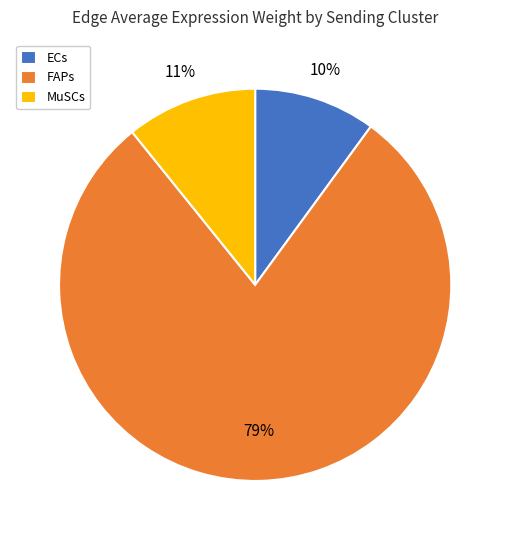

Is ECs the majority of the pie?

No